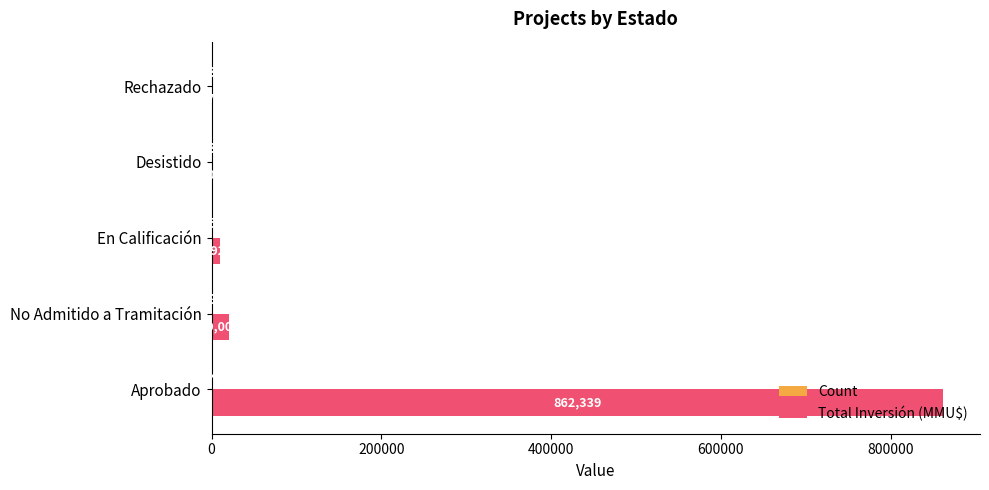

What is the maximum value shown in the chart?

862339